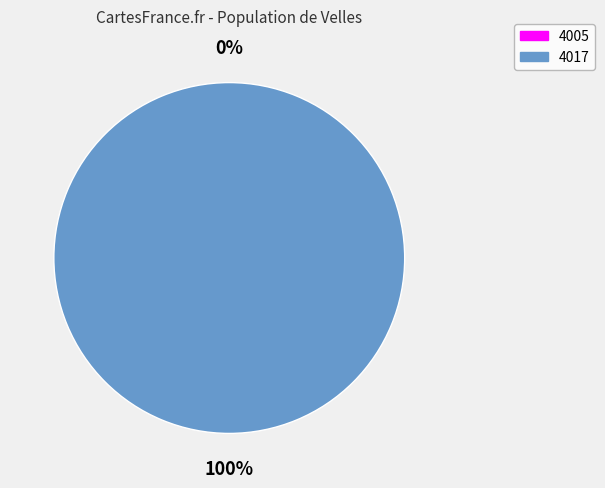

To the nearest percent, what is the difference between the largest and smallest slice percentages?

100%